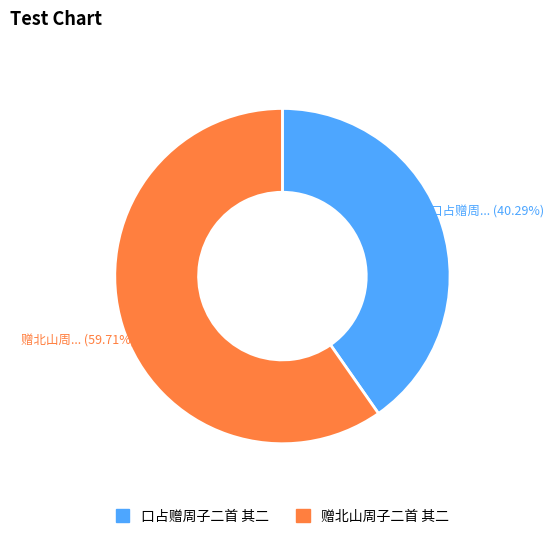

Rank the categories by value from lowest to highest.

口占赠周子二首 其二, 赠北山周子二首 其二